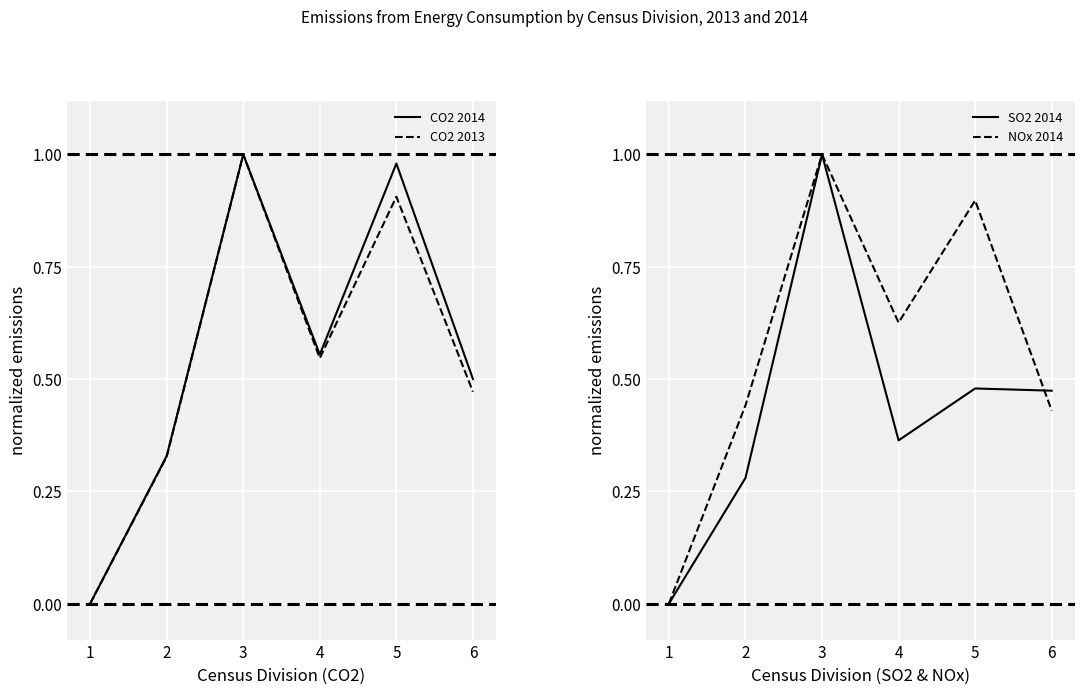

Which series has the largest range (max minus min)?

CO2 2014